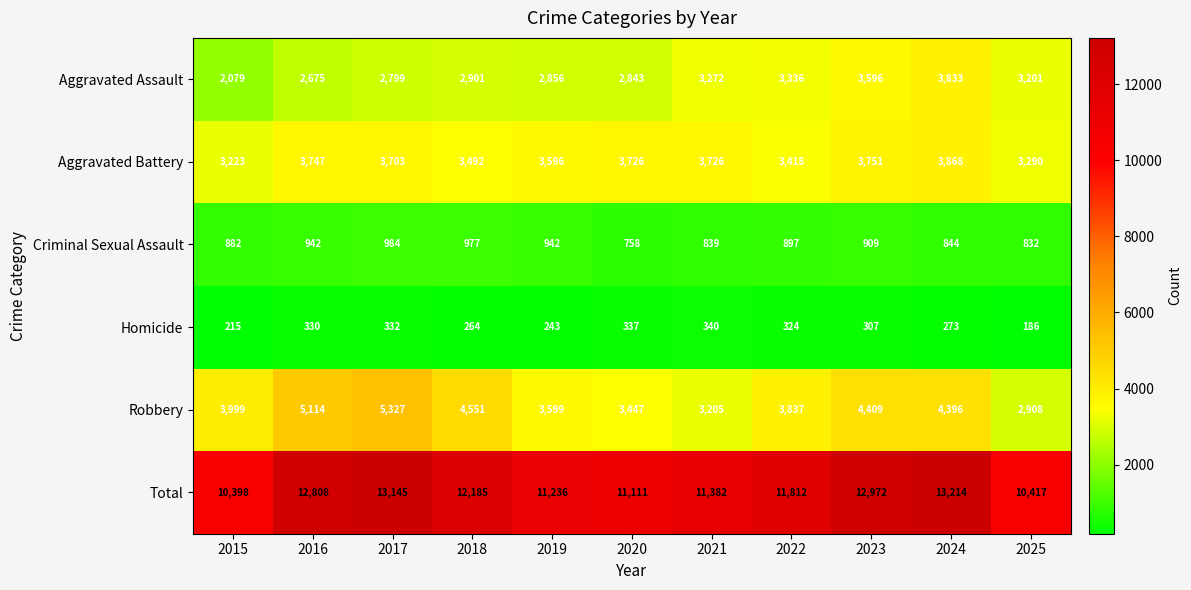

Which series has the widest spread of values?

Total